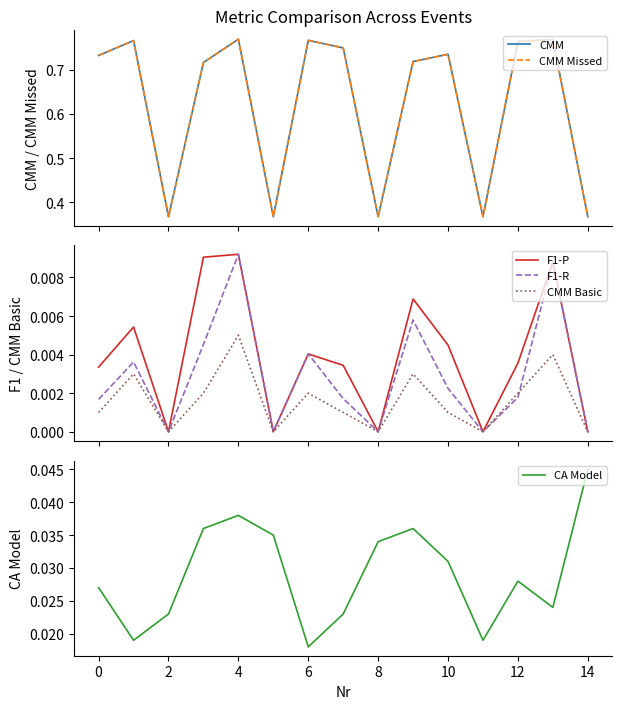

Which label corresponds to the smallest value in the chart?

2